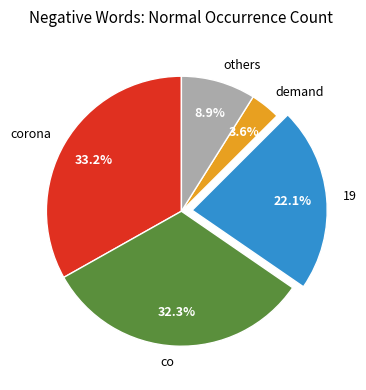

Between others and corona, which is larger?

corona